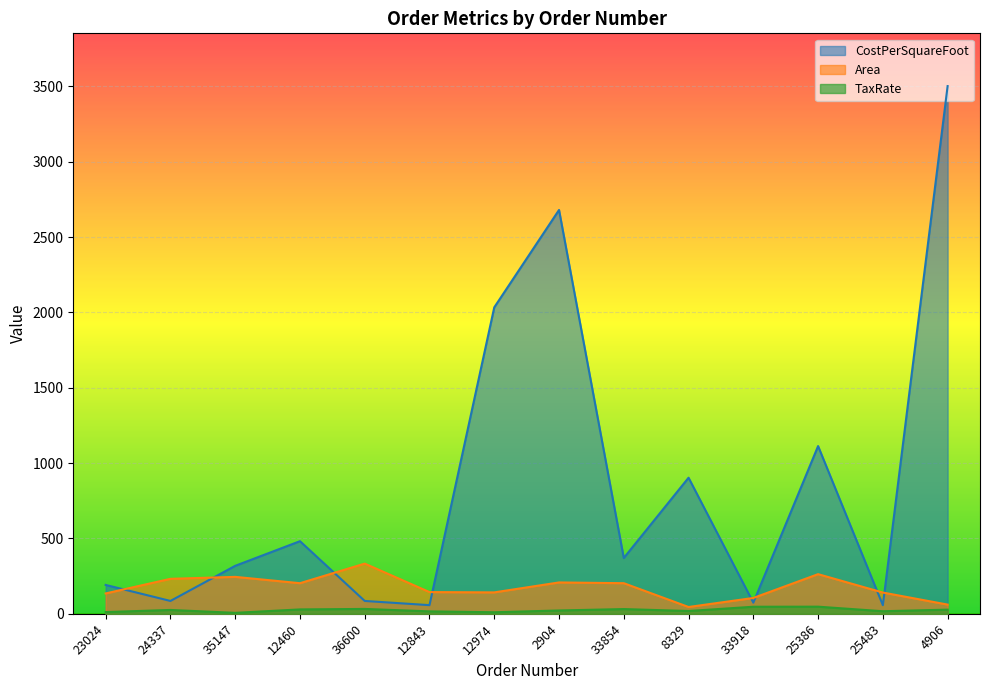

In TaxRate, how many points are lower than both neighbors (excluding endpoints)?

4